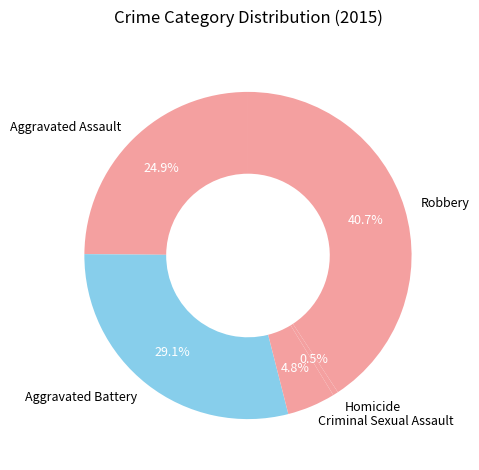

To the nearest percent, what is the difference between the largest and smallest slice percentages?

40%